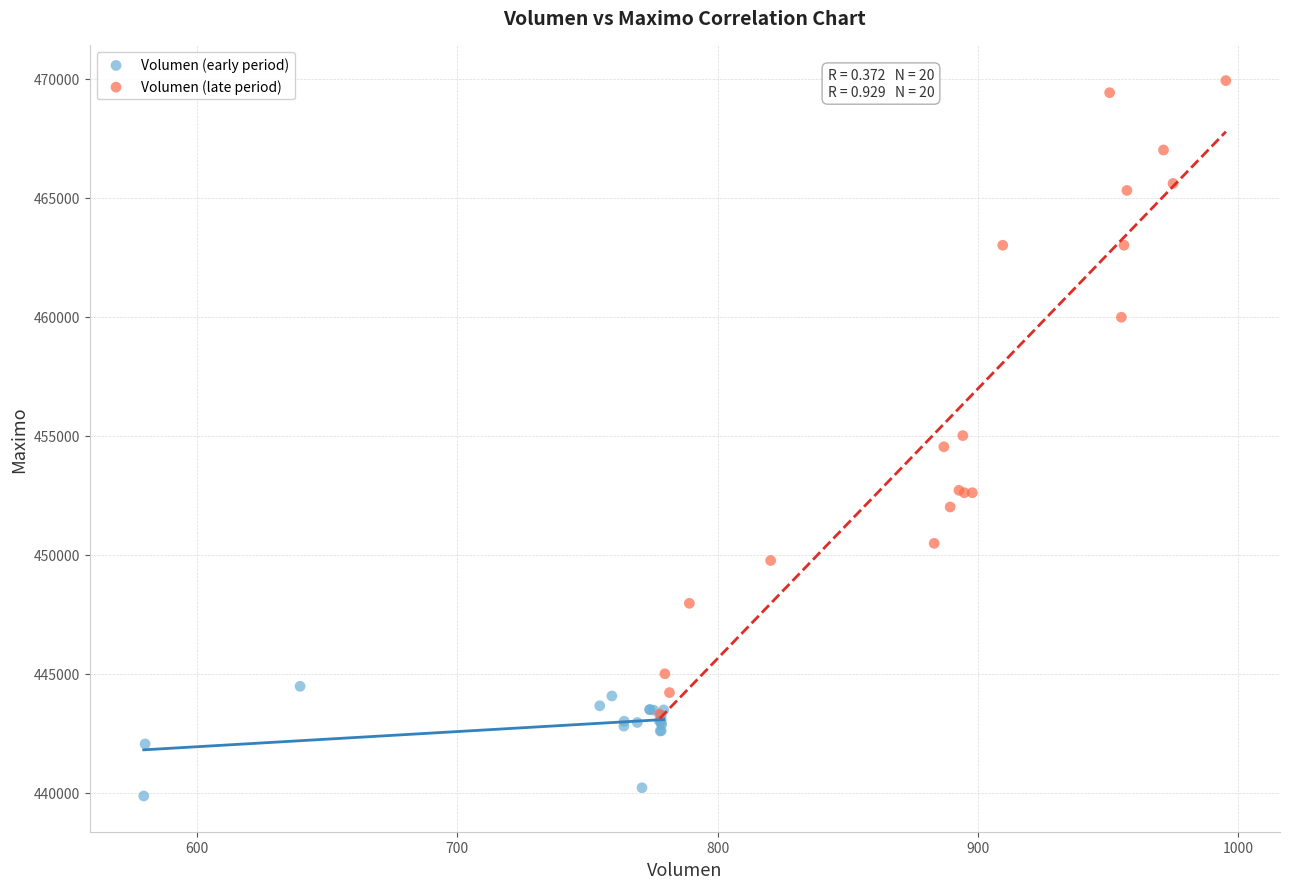

Which series contains the lowest Y value?

Volumen (early period)